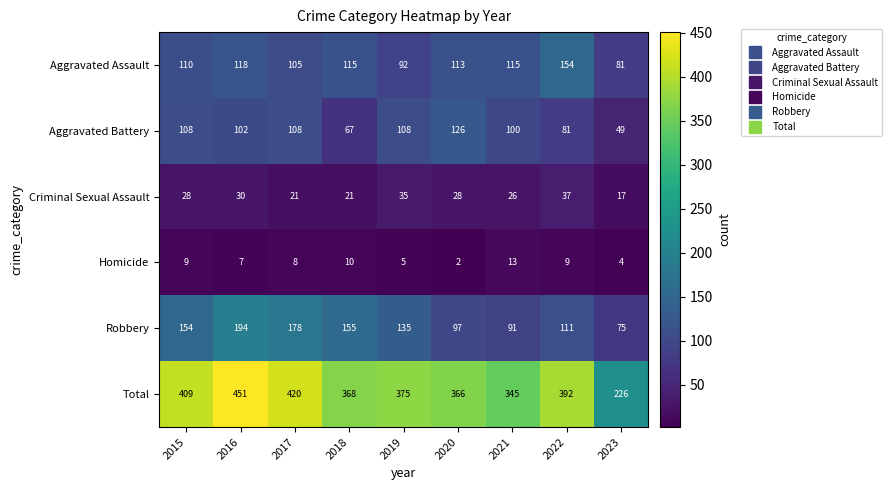

At how many categories does at least one series exceed 402?

3